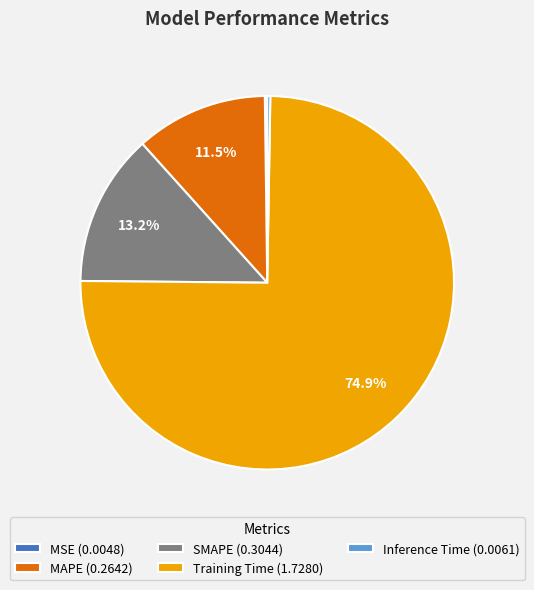

Between SMAPE (0.3044) and MAPE (0.2642), which is larger?

SMAPE (0.3044)